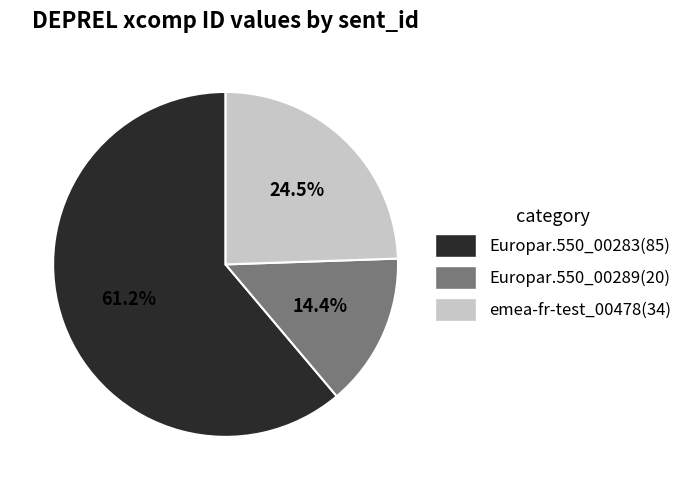

To the nearest percent, what portion does Europar.550_00289 represent?

14%